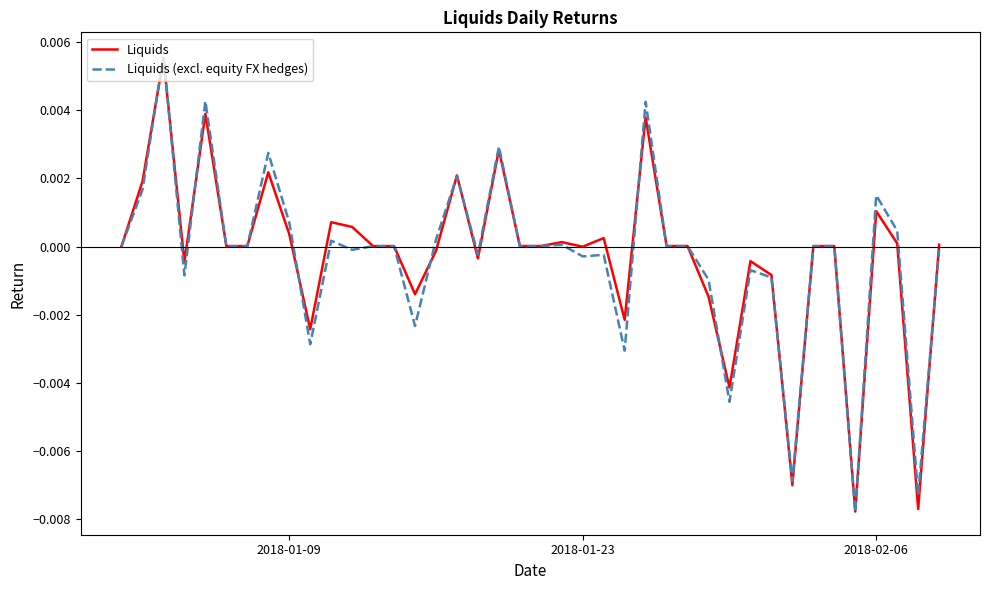

How many lines are shown in the chart?

2